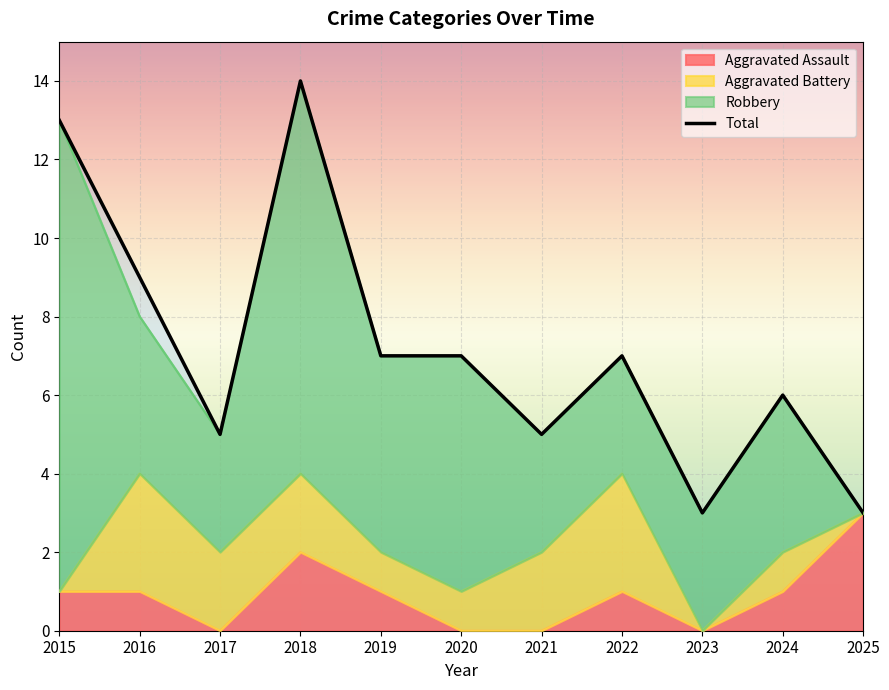

The value of Aggravated Assault at 2018 is 1. True or false?

False